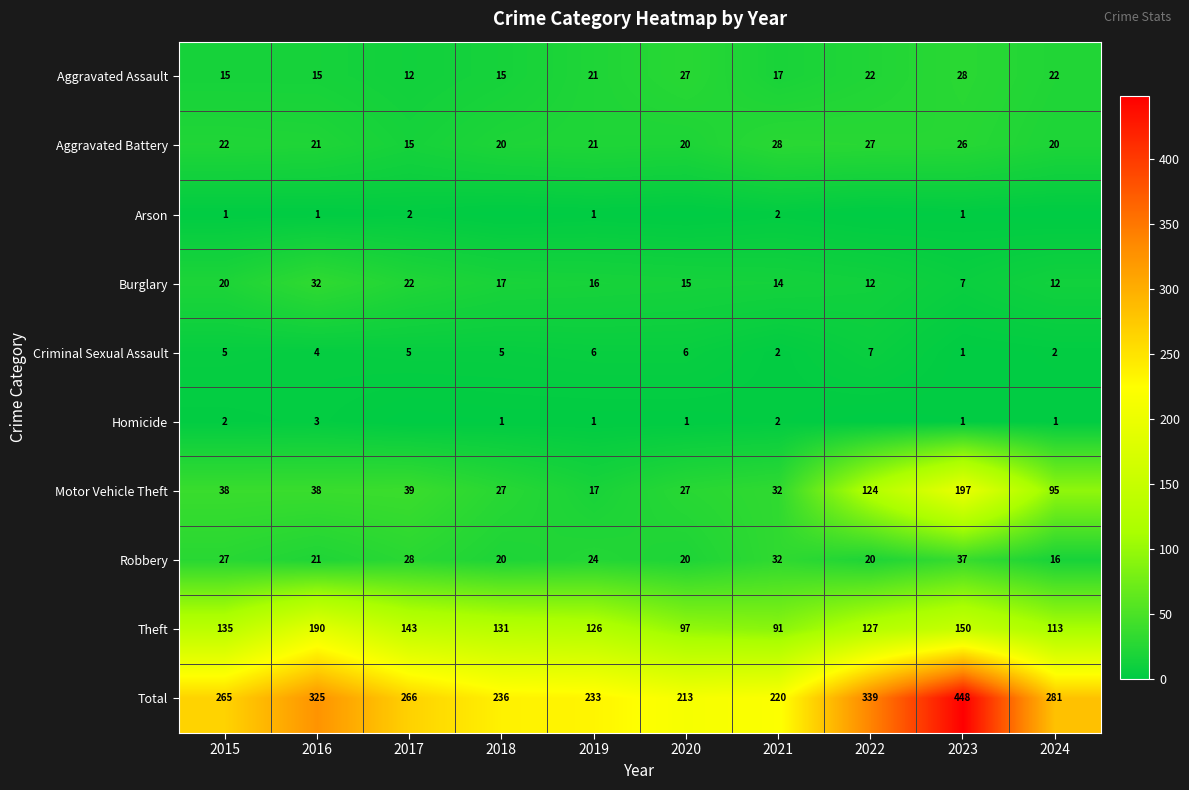

What is the total value across all series at 2024?

562